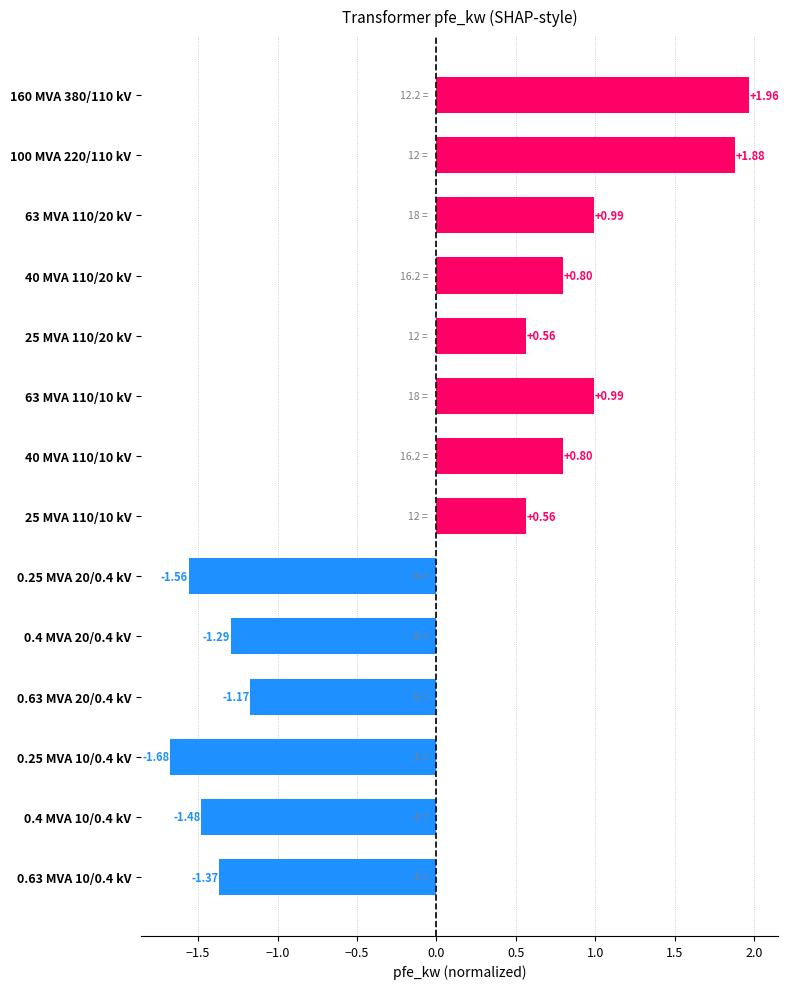

Which has a higher value, 0.4 MVA 10/0.4 kV or 0.63 MVA 10/0.4 kV?

0.63 MVA 10/0.4 kV